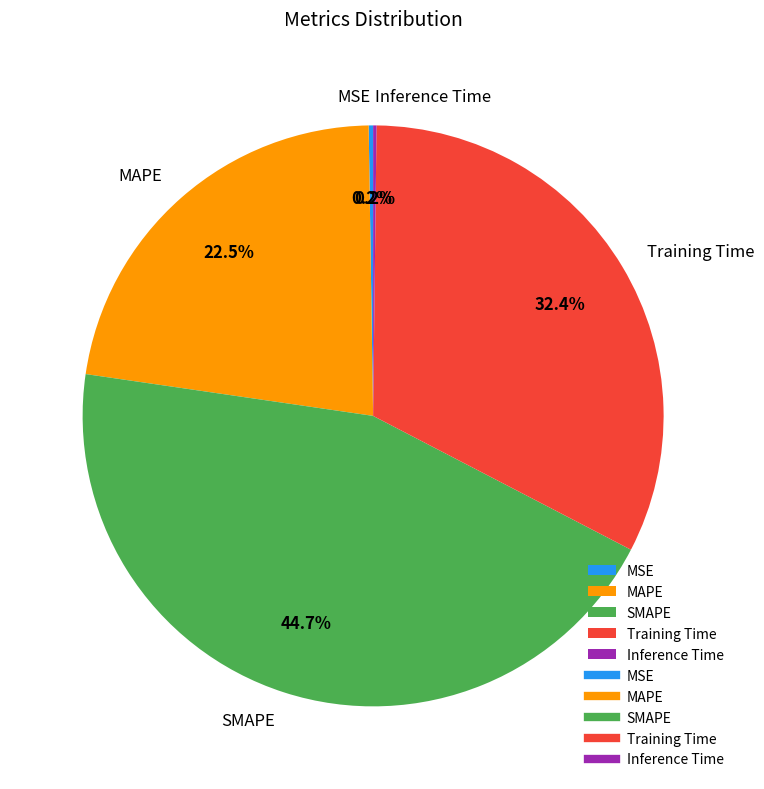

Does any single category account for the majority?

No